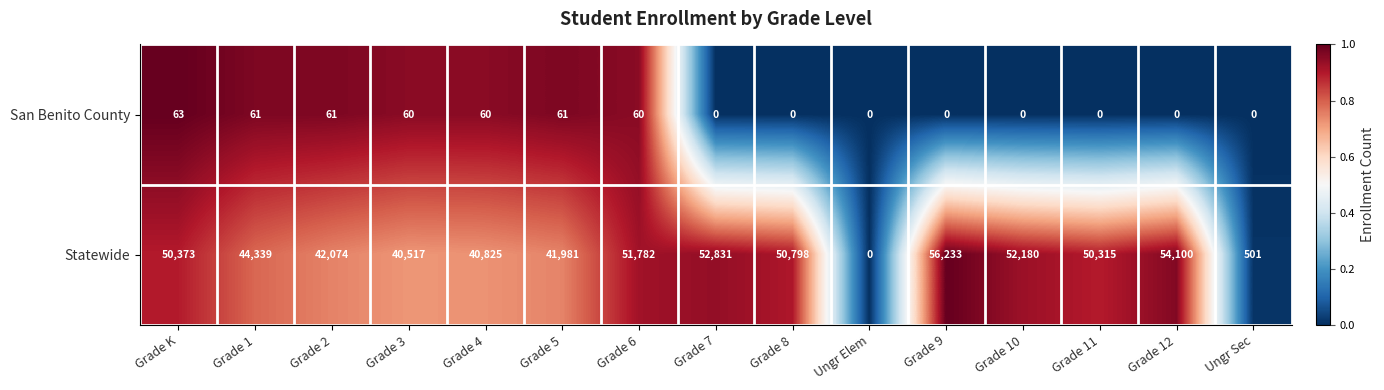

Reading right to left, list all the values displayed in this chart.

San Benito County: Ungr Sec=0	Grade 12=0	Grade 11=0	Grade 10=0	Grade 9=0	Ungr Elem=0	Grade 8=0	Grade 7=0	Grade 6=60	Grade 5=61	Grade 4=60	Grade 3=60	Grade 2=61	Grade 1=61	Grade K=63
Statewide: Ungr Sec=501	Grade 12=54100	Grade 11=50315	Grade 10=52180	Grade 9=56233	Ungr Elem=0	Grade 8=50798	Grade 7=52831	Grade 6=51782	Grade 5=41981	Grade 4=40825	Grade 3=40517	Grade 2=42074	Grade 1=44339	Grade K=50373